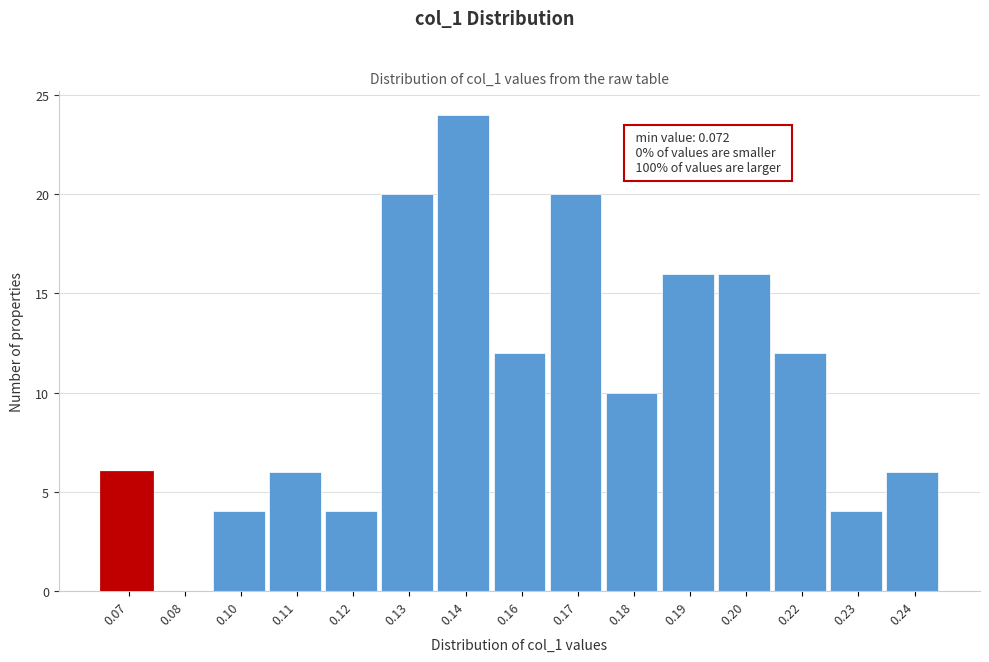

Reading right to left, extract all data points from this chart.

0.24=6	0.23=4	0.22=12	0.20=16	0.19=16	0.18=10	0.17=20	0.16=12	0.14=24	0.13=20	0.12=4	0.11=6	0.10=4	0.08=0	0.07=6